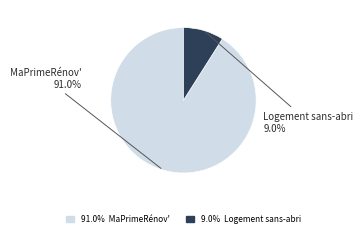

Between MaPrimeRénov' and Logement sans-abri, which is larger?

MaPrimeRénov'